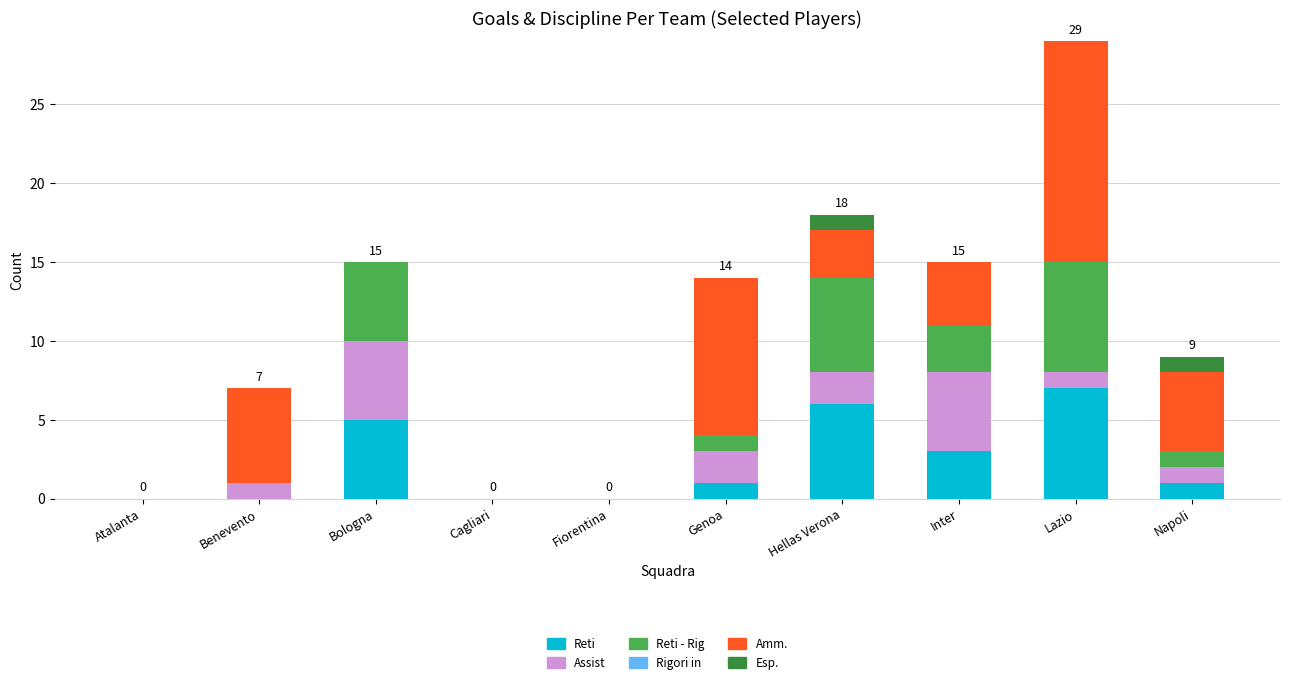

At which category is the sum across all series the highest?

Lazio